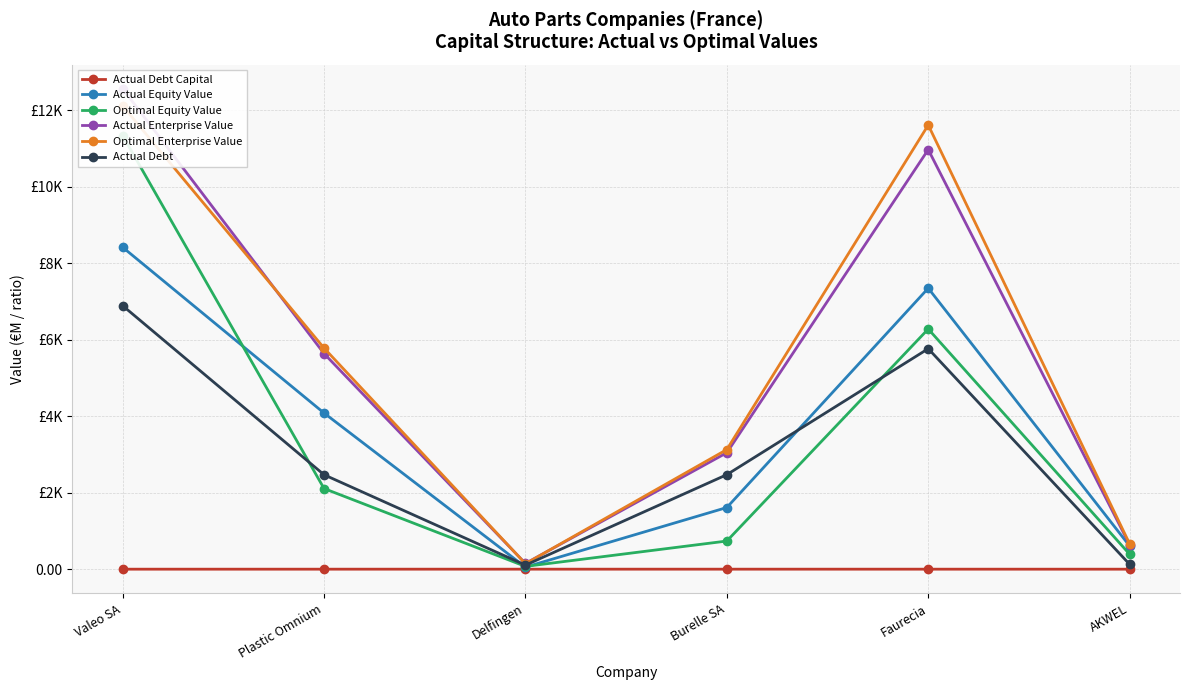

What is the value of the Actual Equity Value point at the 4th from the left?

1612.9